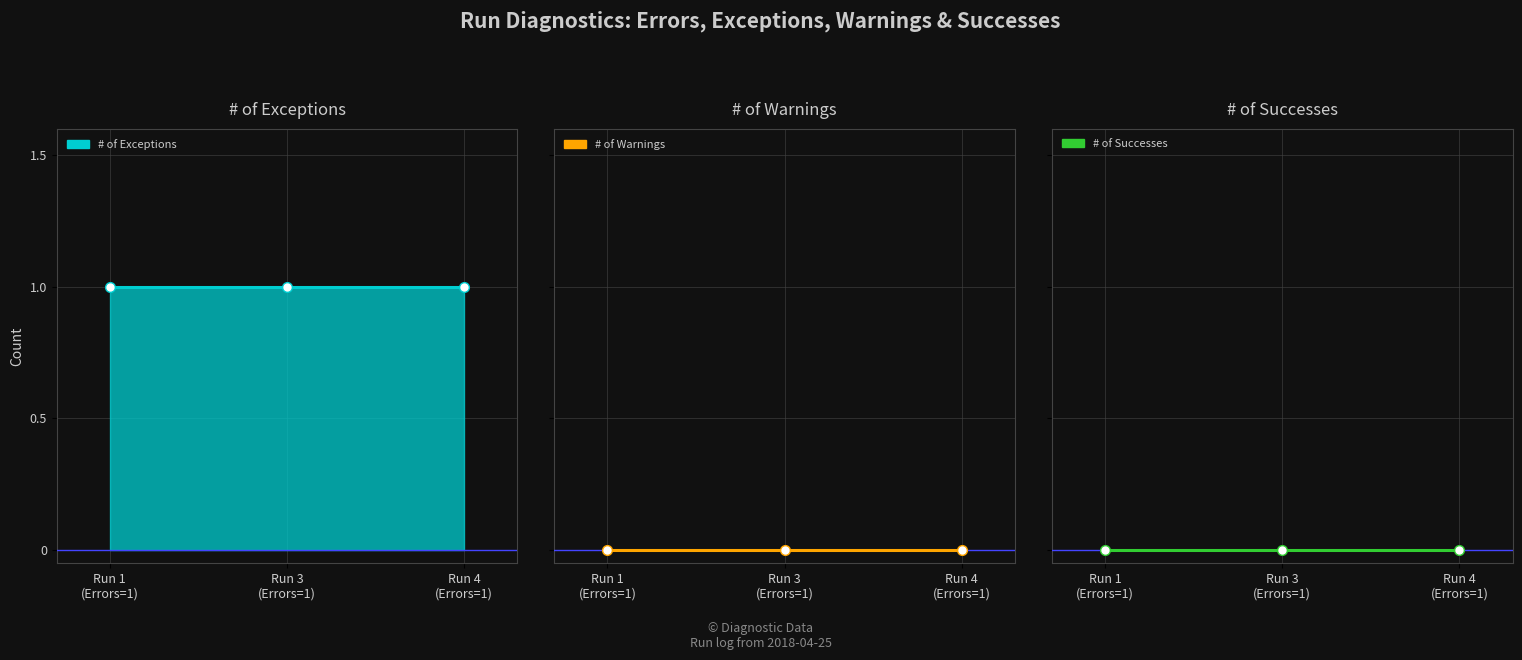

Which series changed the most between 0 and 1?

# of Exceptions